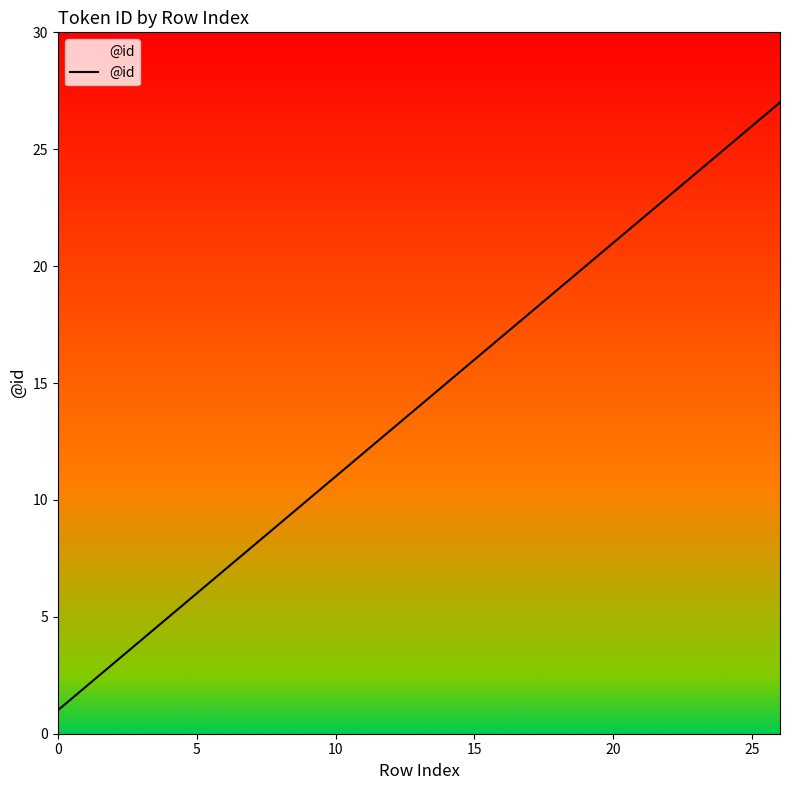

Does the chart display data point markers on the line(s)?

No